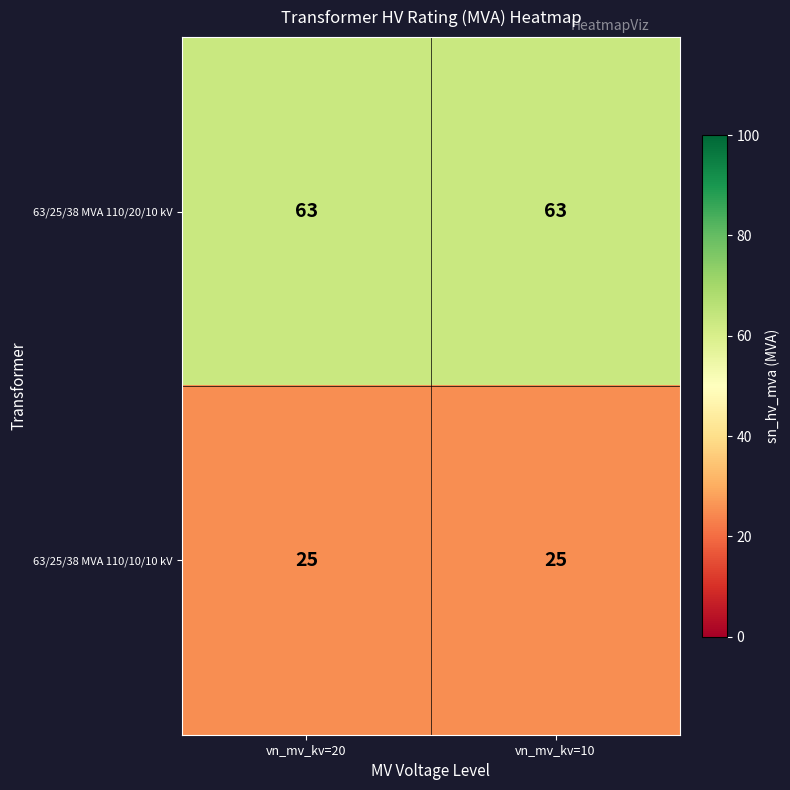

What is the spread (max minus min) of values at vn_mv_kv=20?

38